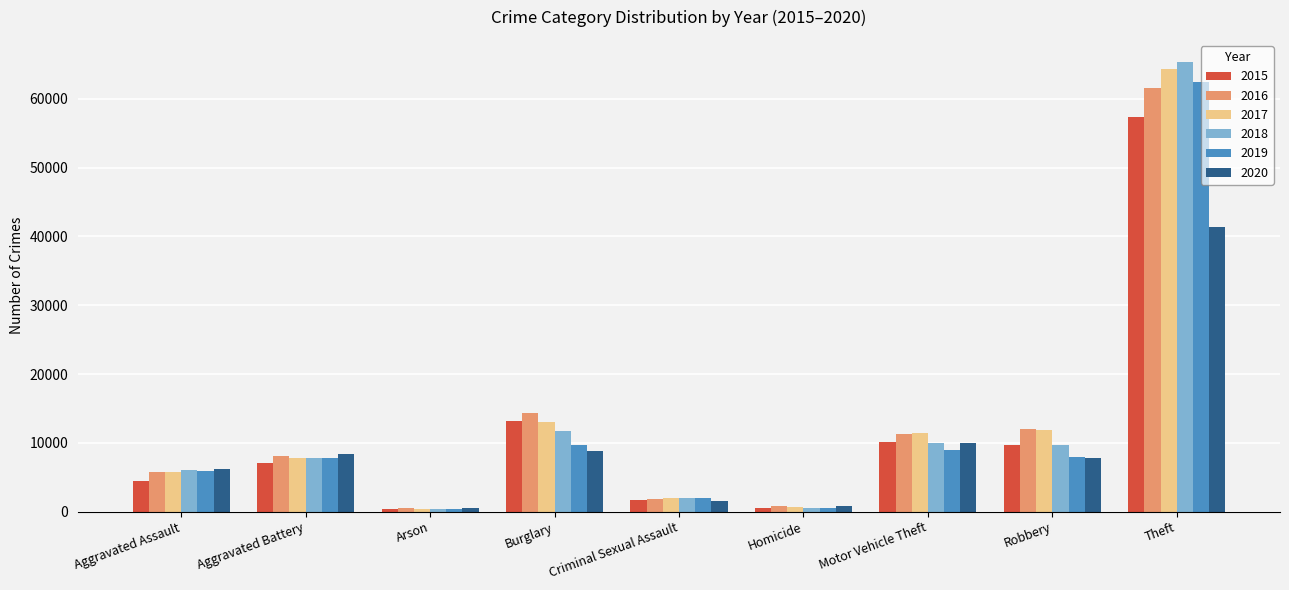

At how many categories does at least one series exceed 2796?

6